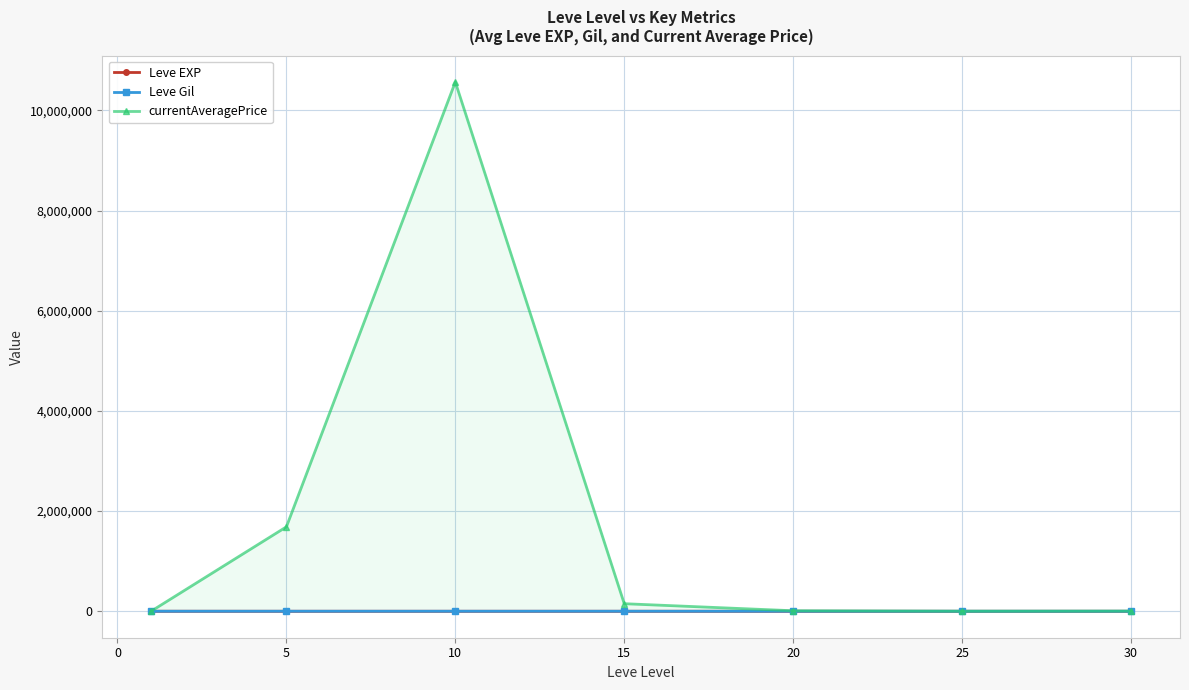

Is the value of currentAveragePrice at 5 greater than the value of Leve EXP at 5?

Yes